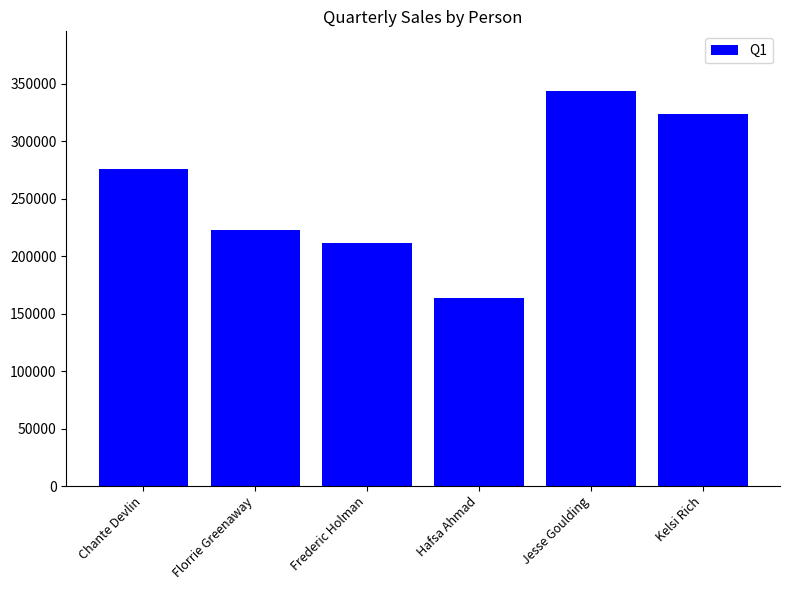

How many series are shown in this chart?

1